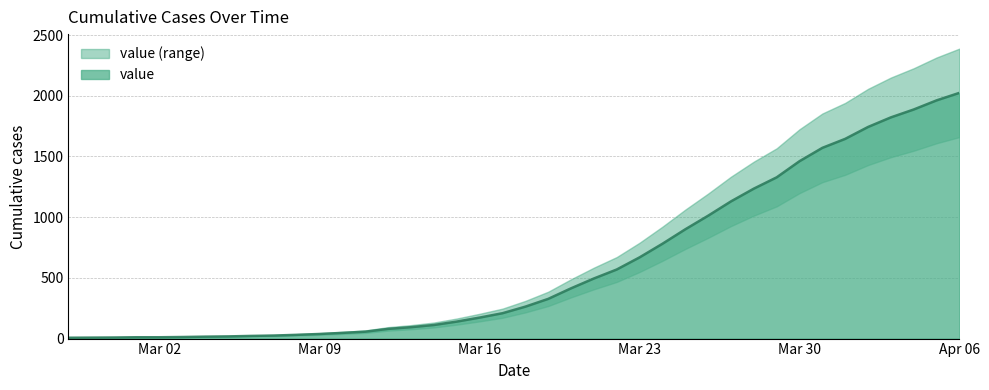

Which category has the highest value in the value series?

Apr 06